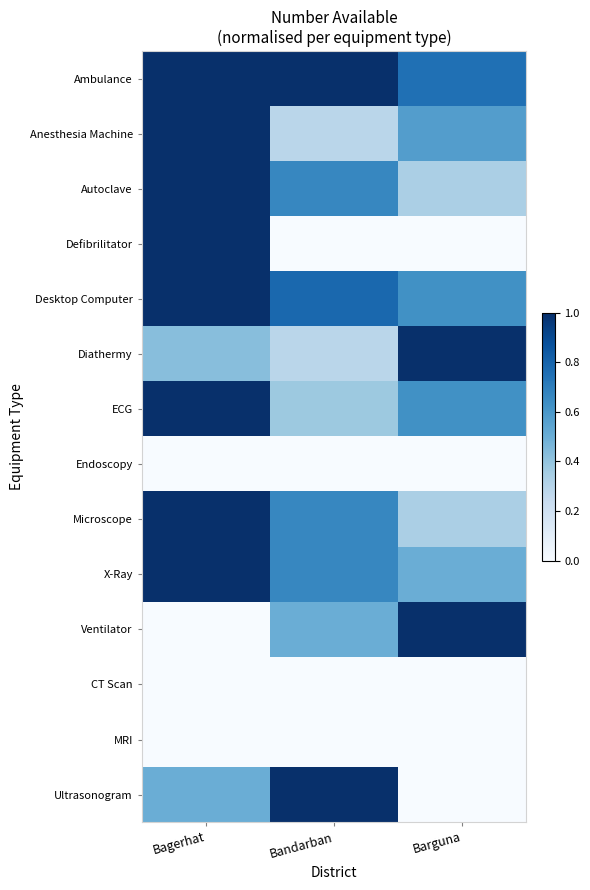

Rank the series at Barguna from lowest to highest value.

Defibrilitator, Endoscopy, CT Scan, MRI, Ultrasonogram, Autoclave, Microscope, X-Ray, Anesthesia Machine, Desktop Computer, ECG, Ambulance, Diathermy, Ventilator